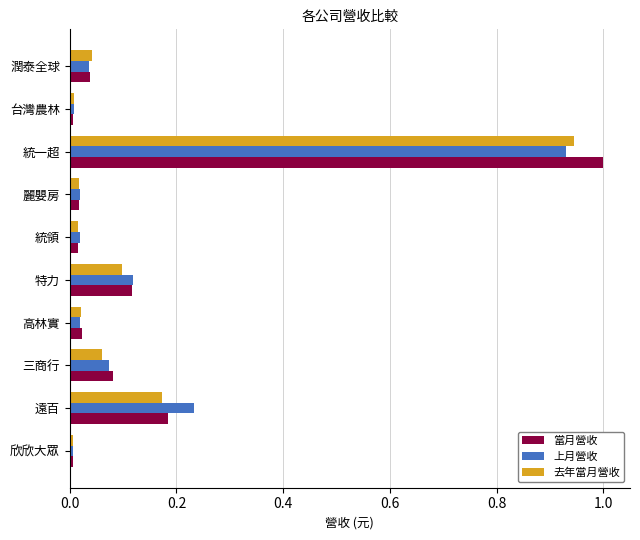

At which category is the sum across all series the highest?

統一超